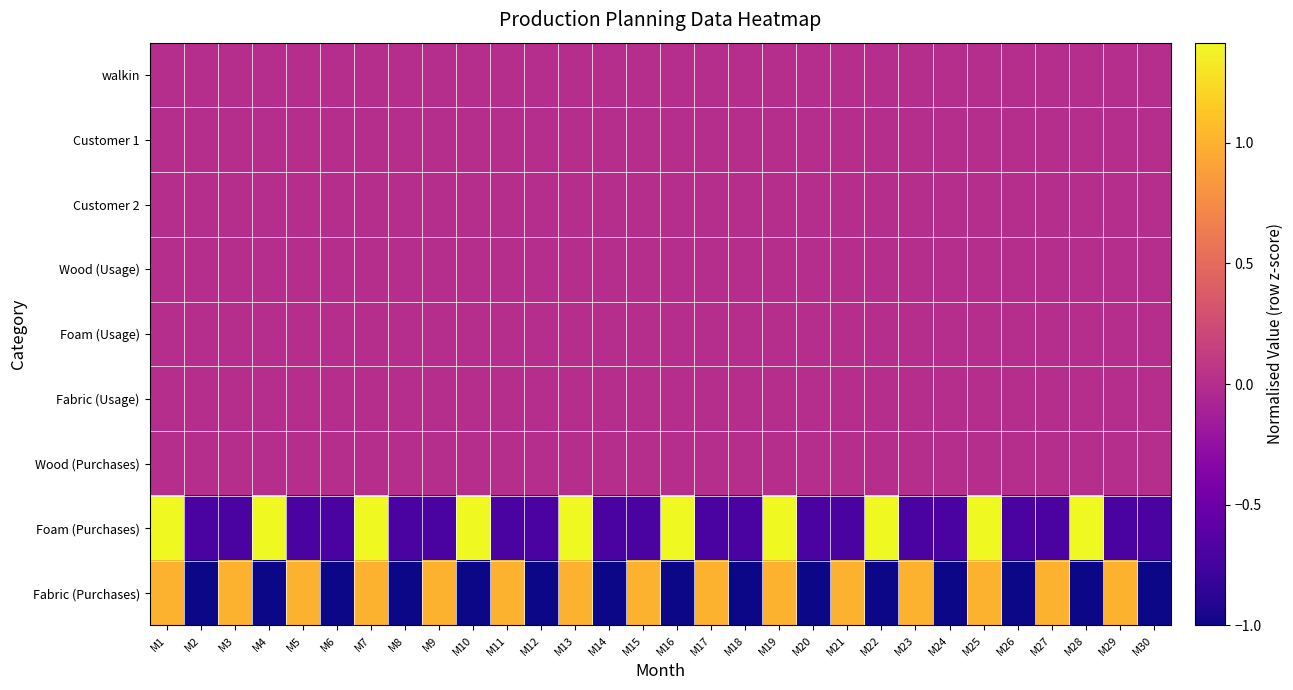

What is the total value across all series at M22?

0.4